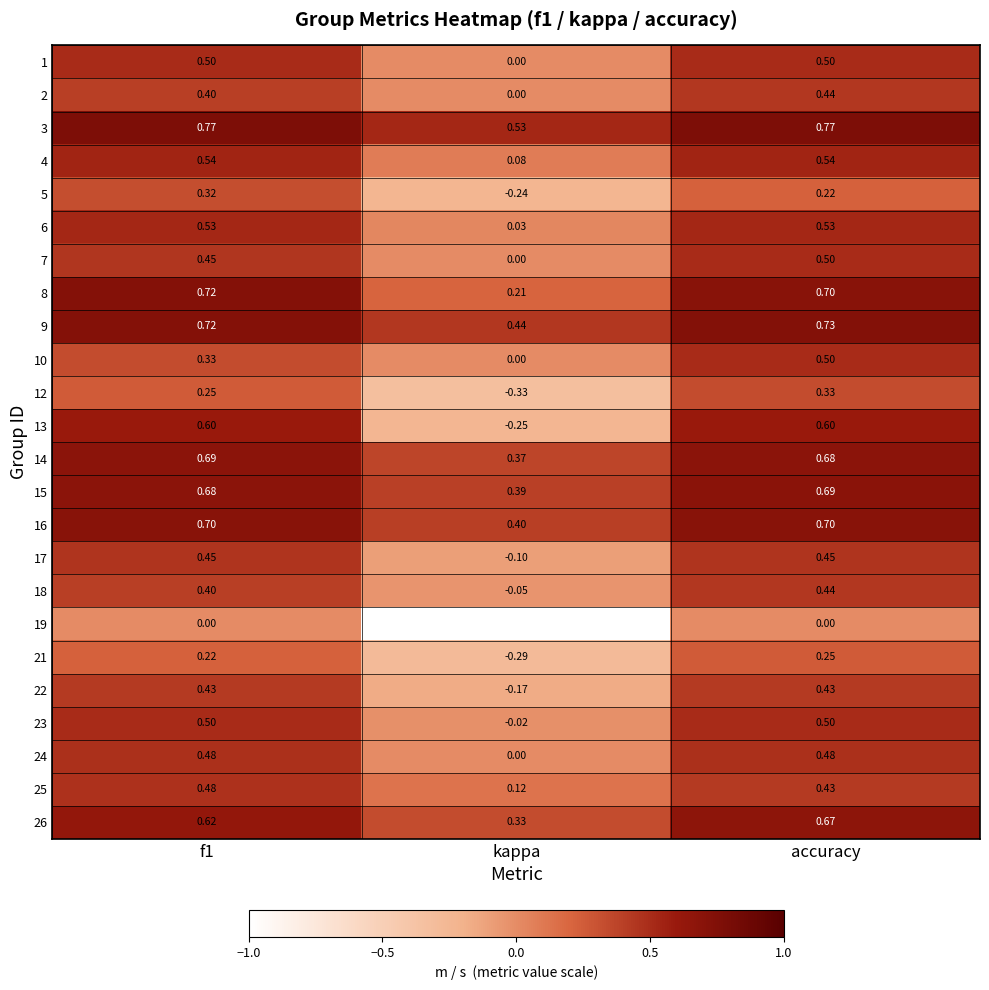

At which category is the sum across all series the highest?

accuracy